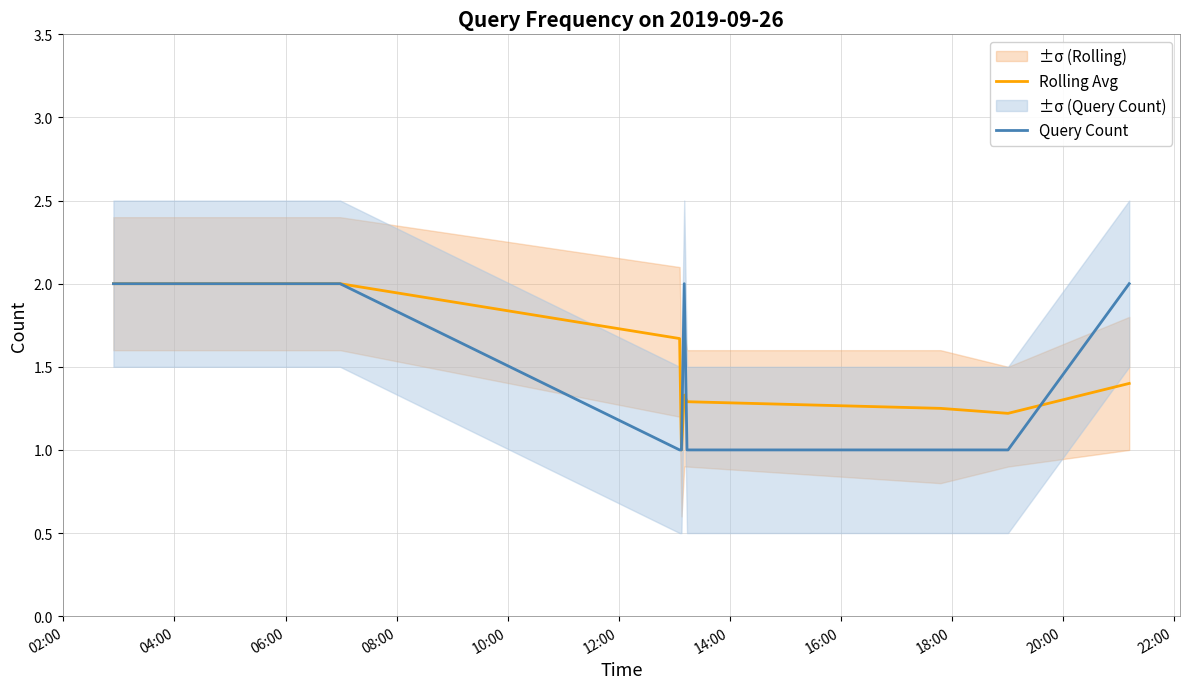

What is the lowest value of the Query Count series?

1.0